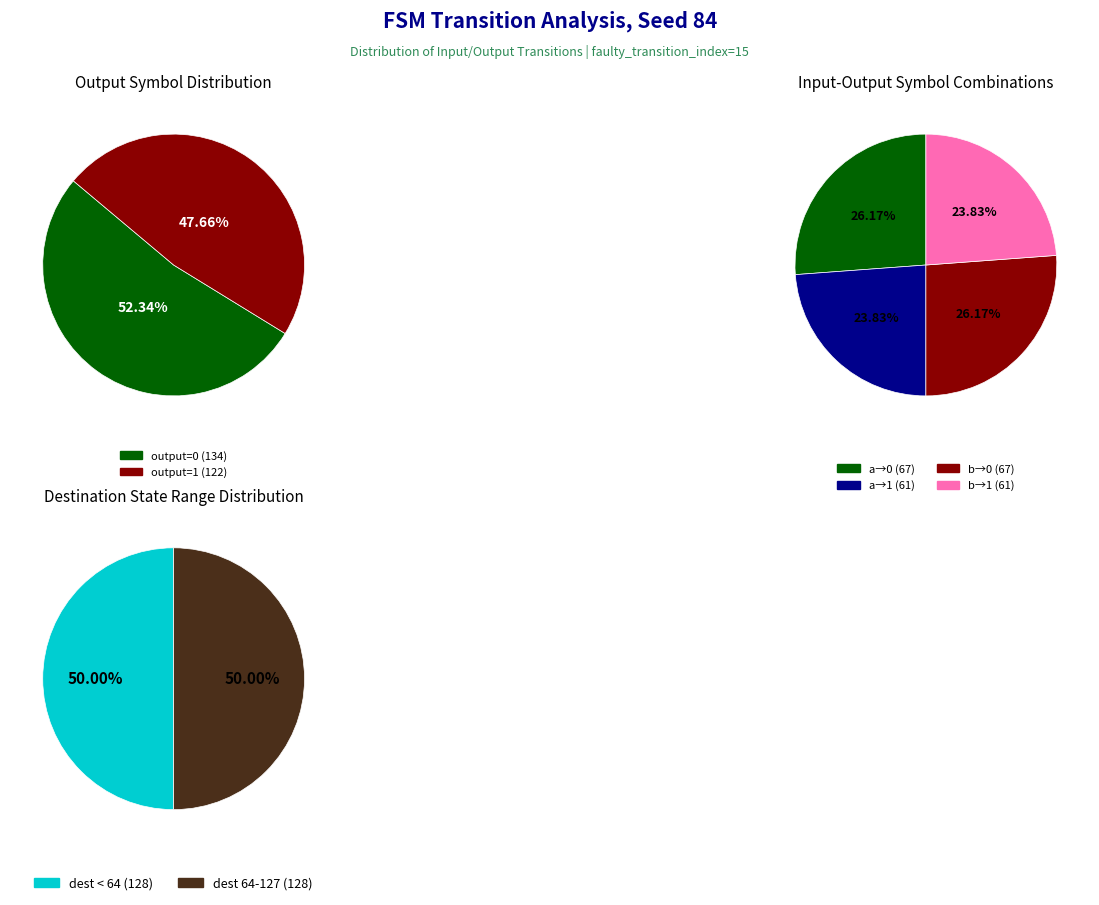

Which category has the biggest portion of the pie?

output_symbol=0, input=a